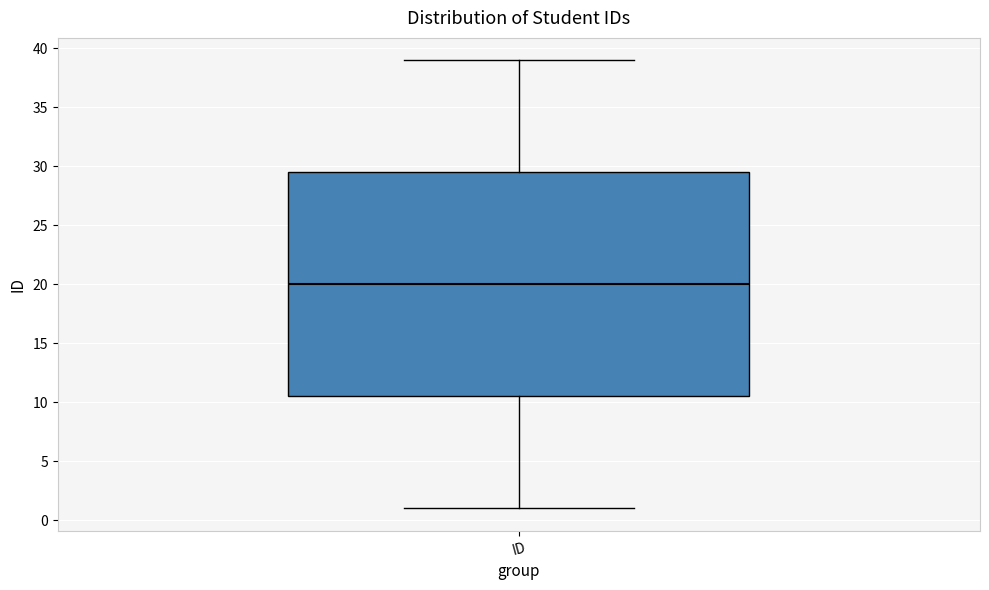

Where is the lower edge of the box for ID on the y-axis? The values are not printed on the chart, so give them approximately, as read against the axis.

10.5